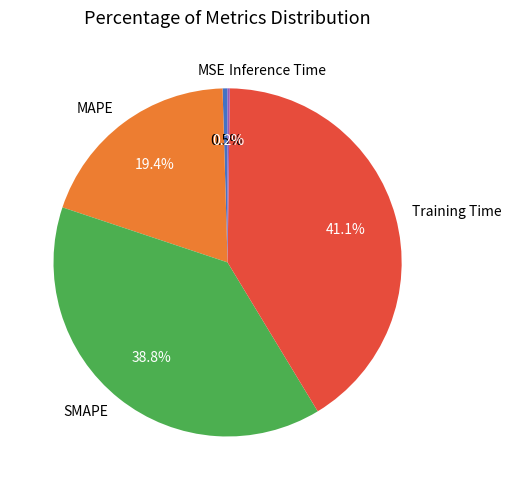

Is there any slice that represents more than half of the pie?

No